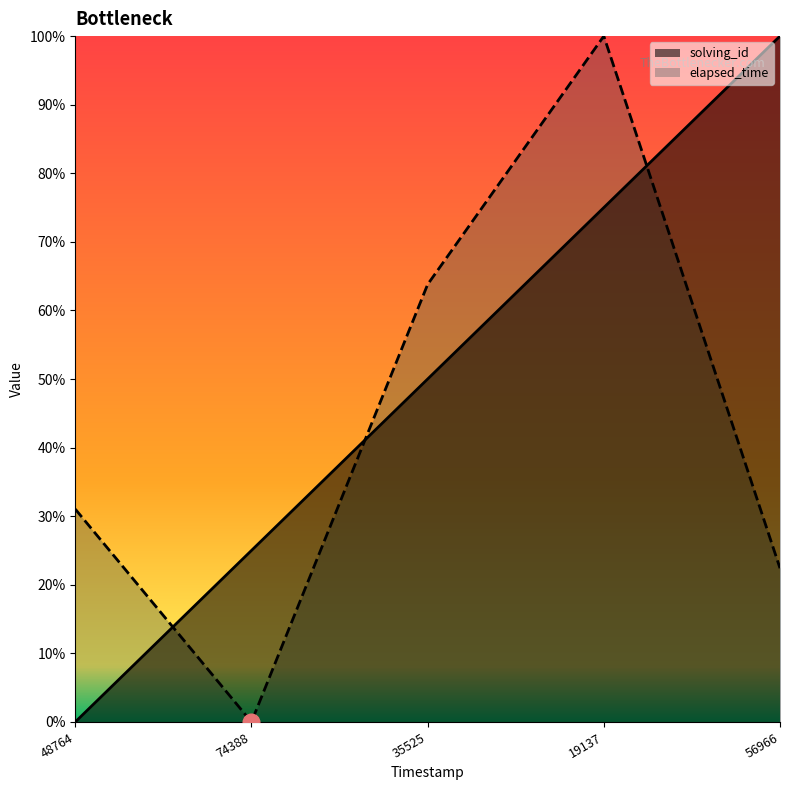

How many data points in solving_id are above 0?

4